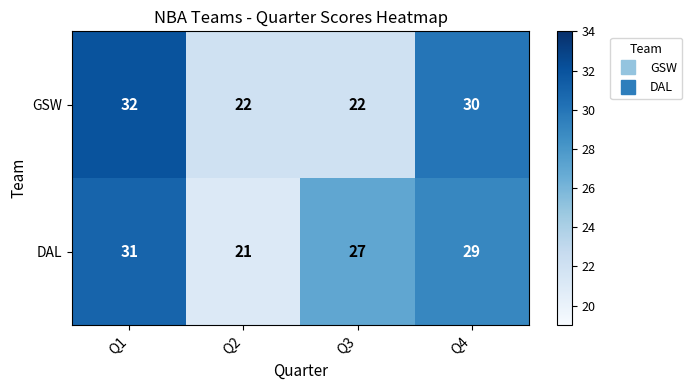

The DAL series shows 11 at Q1. True or false?

False